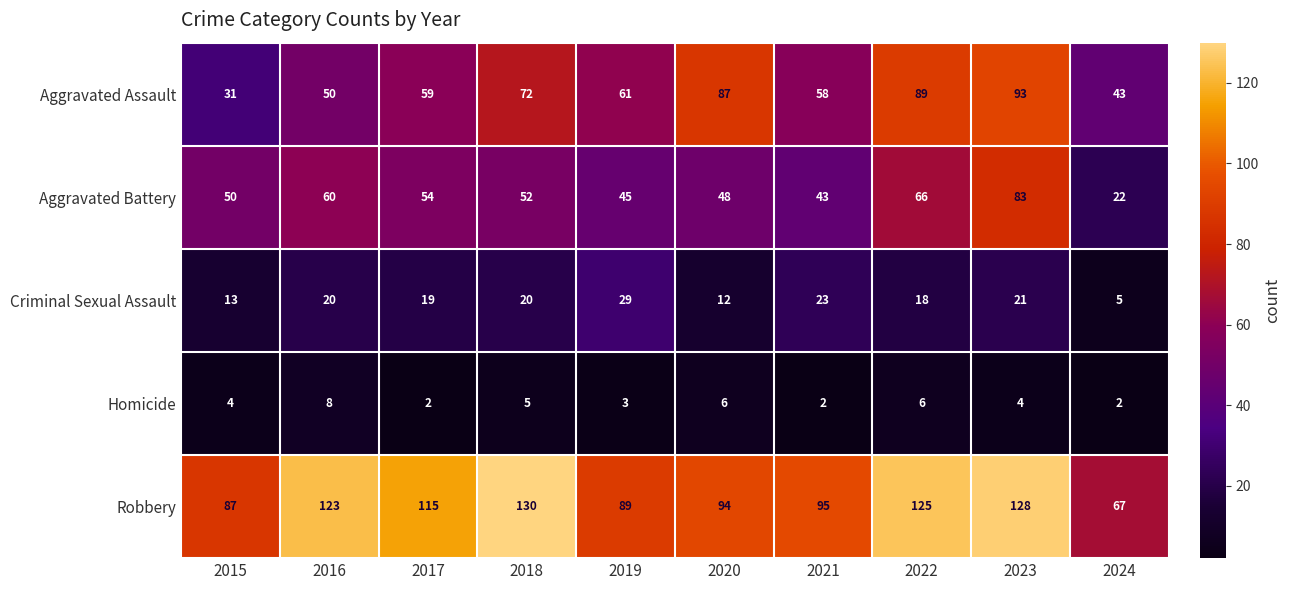

What is the highest value of the Criminal Sexual Assault series?

29